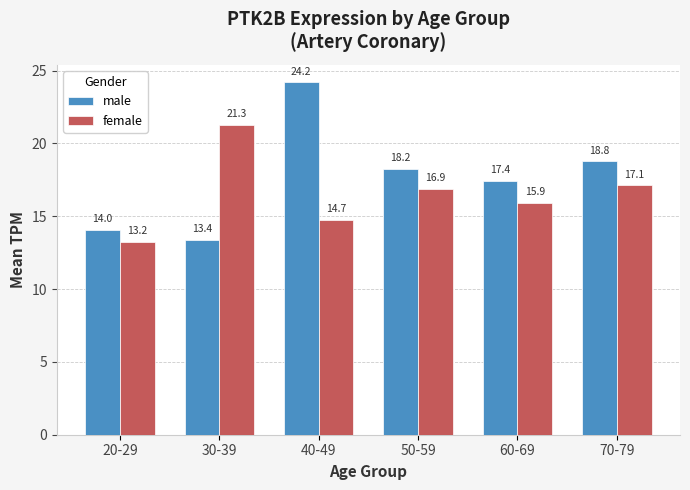

At how many categories does at least one series exceed 16?

5